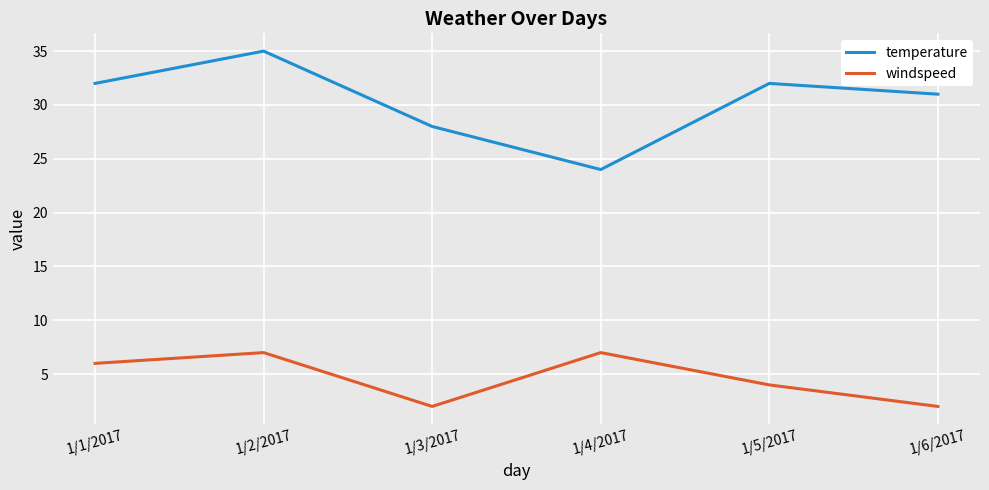

Rank the series by their average value, from highest to lowest.

temperature, windspeed